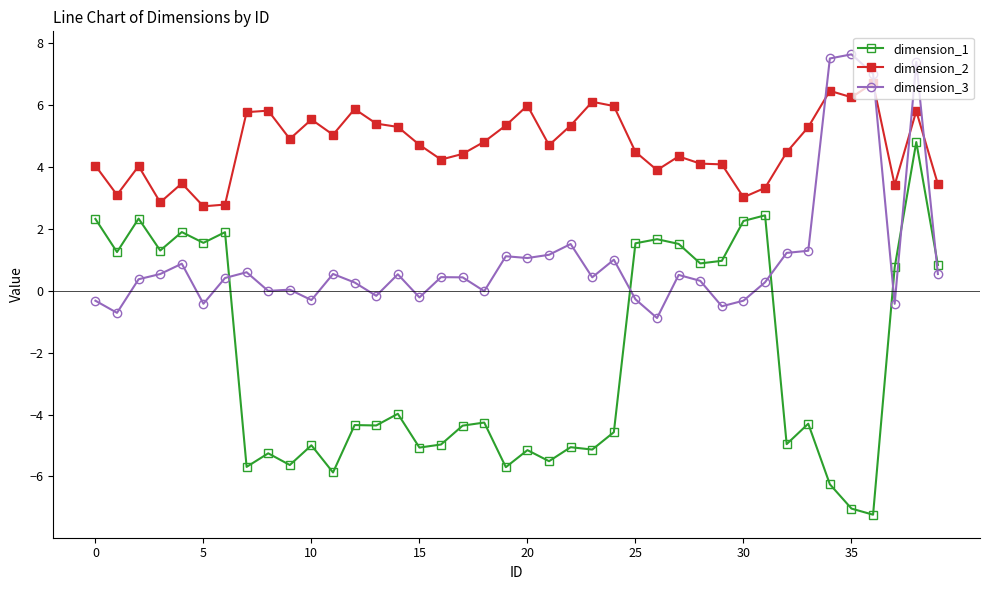

What is the maximum value shown in the chart?

7.6